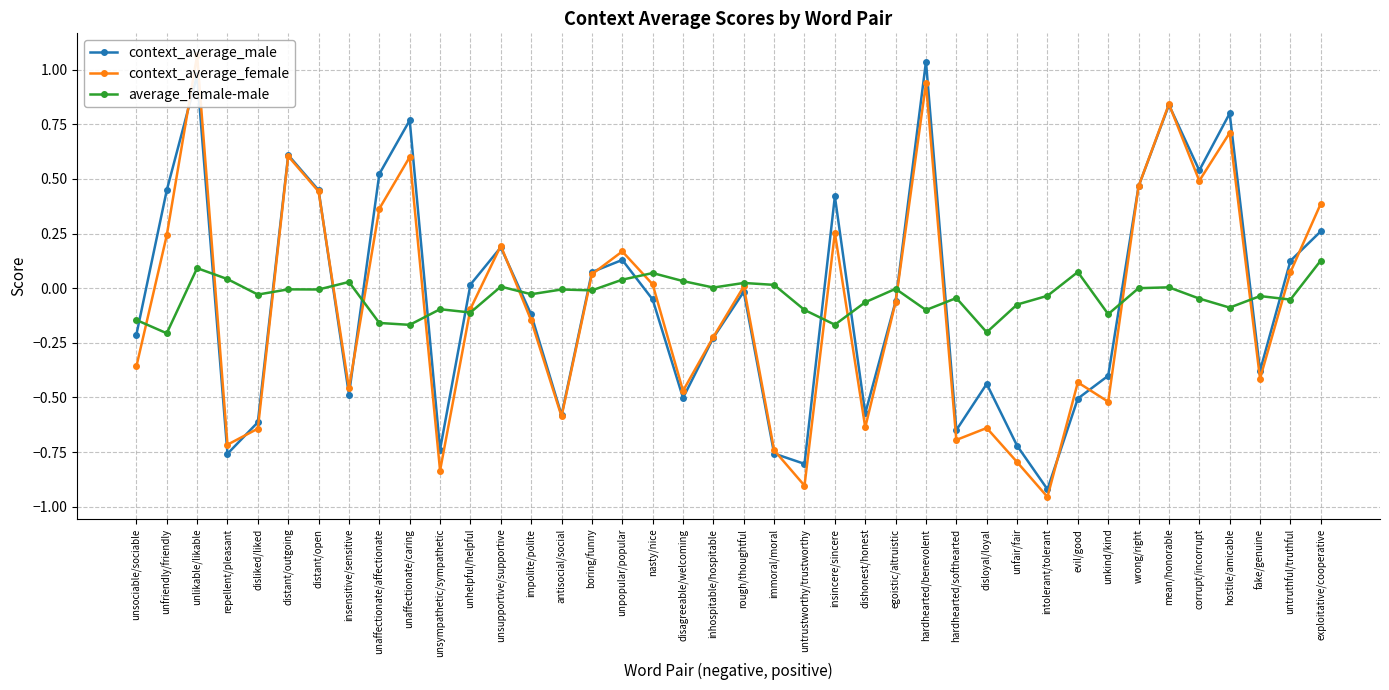

Count the number of data series in this chart.

3